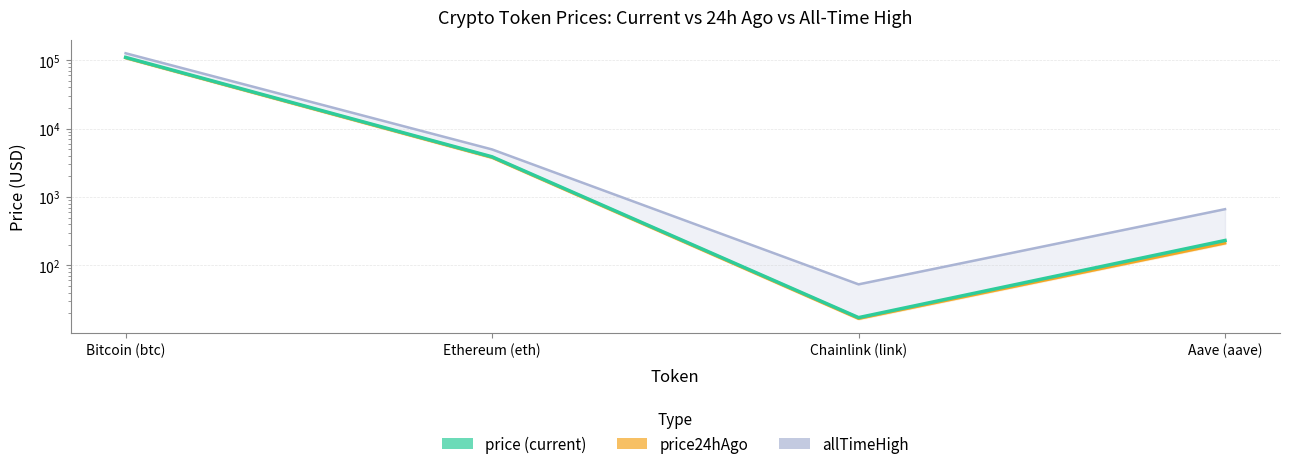

Which series has the largest total across all categories?

allTimeHigh